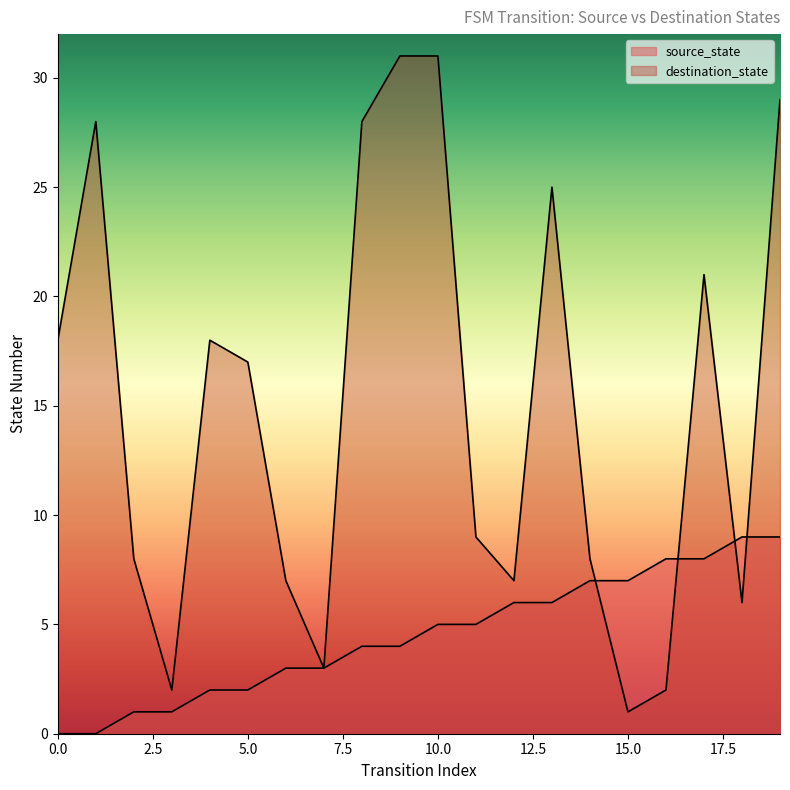

How many intersections are there between source_state and destination_state?

4